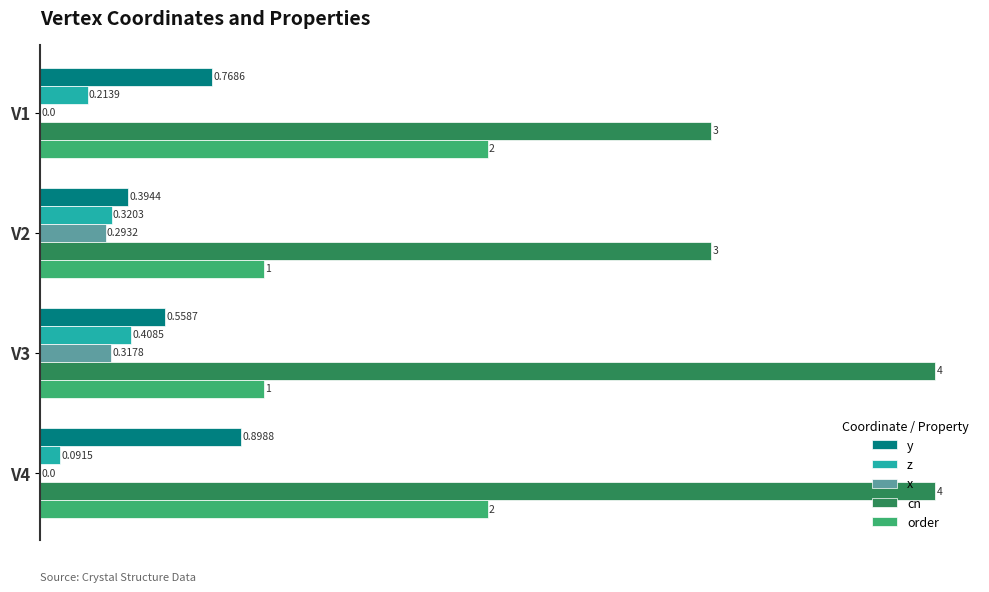

Which series changed the most between V2 and V3?

cn